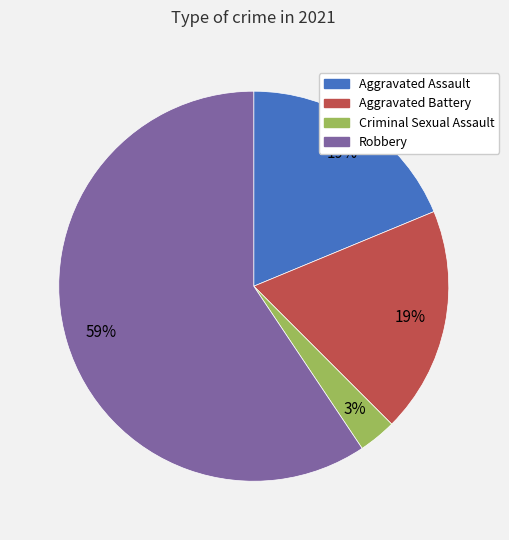

True or false: Robbery accounts for 74% of the total.

False